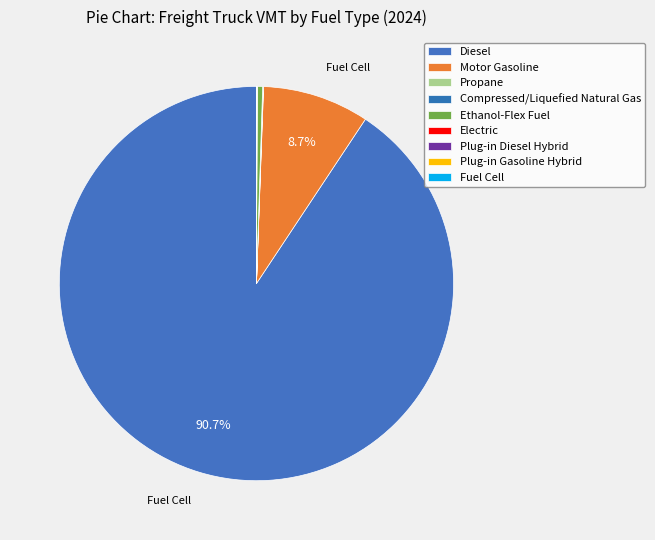

Do Diesel and Motor Gasoline together represent more than half of the pie?

Yes